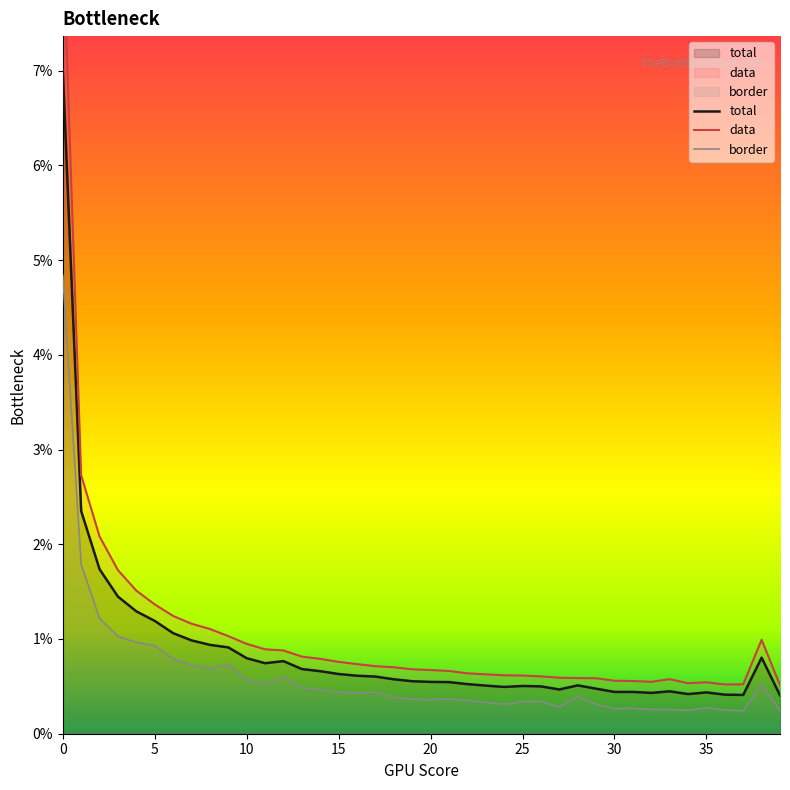

The data series shows 0.0 at 20. True or false?

True